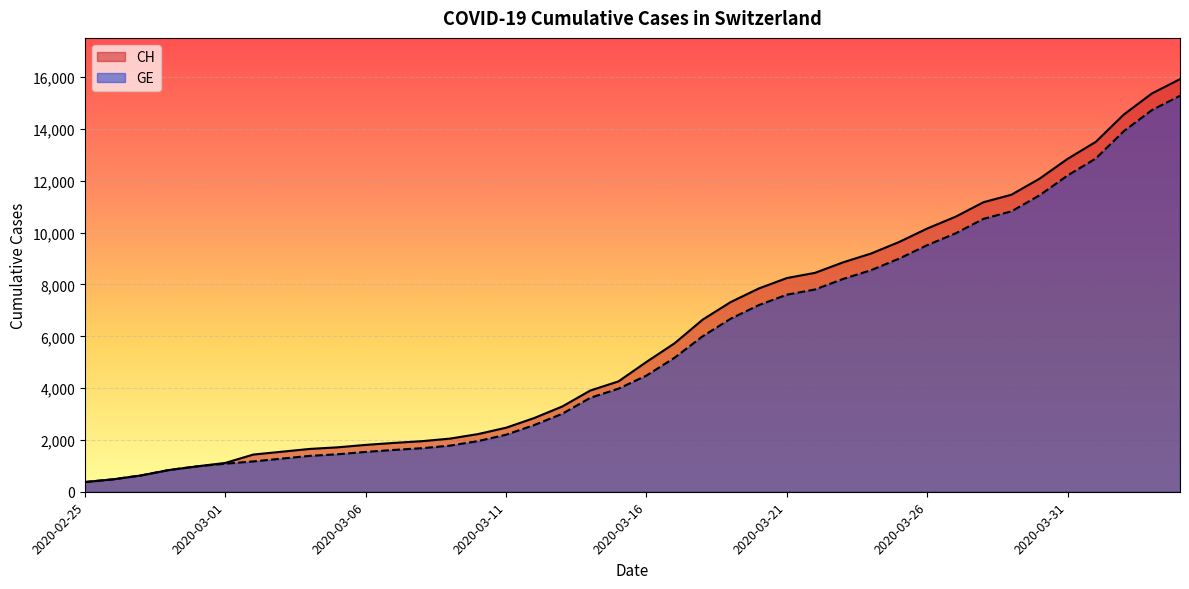

What are all the series names shown in the legend?

CH, GE